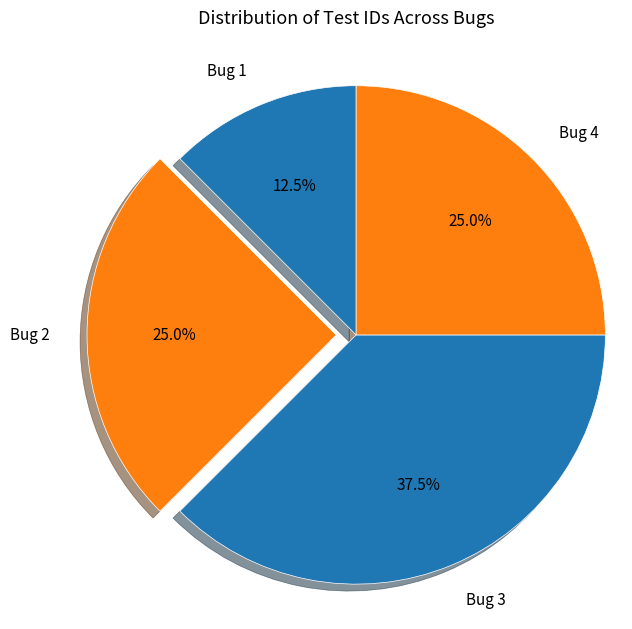

Does any single category account for the majority?

No